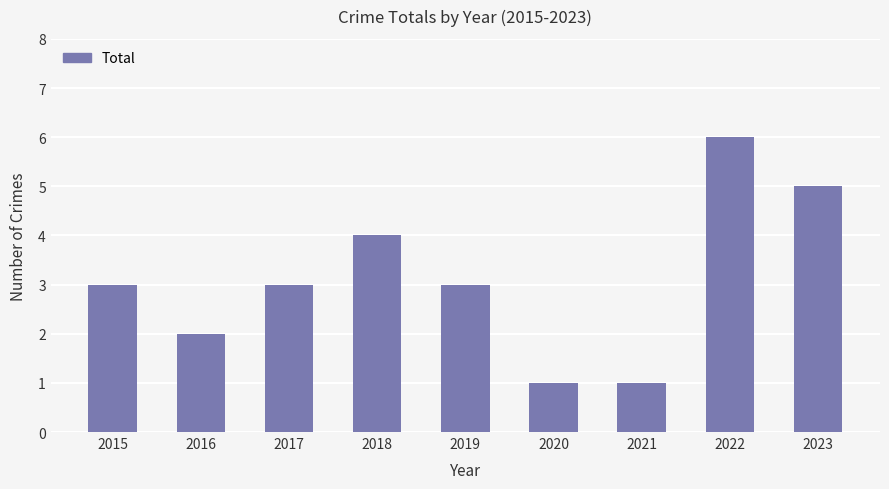

Which has a higher value, 2019 or 2016?

2019